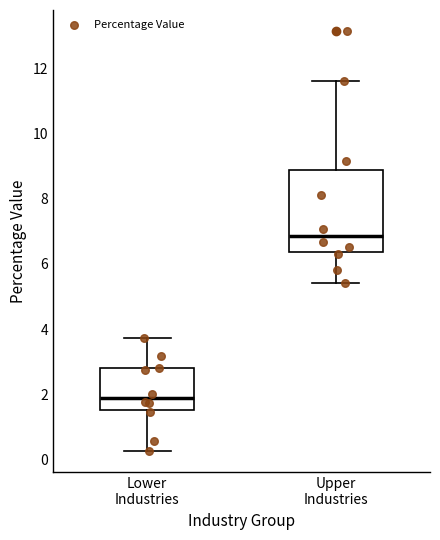

Where is the lower edge of the box for Lower Industries on the y-axis? The values are not printed on the chart, so give them approximately, as read against the axis.

1.6